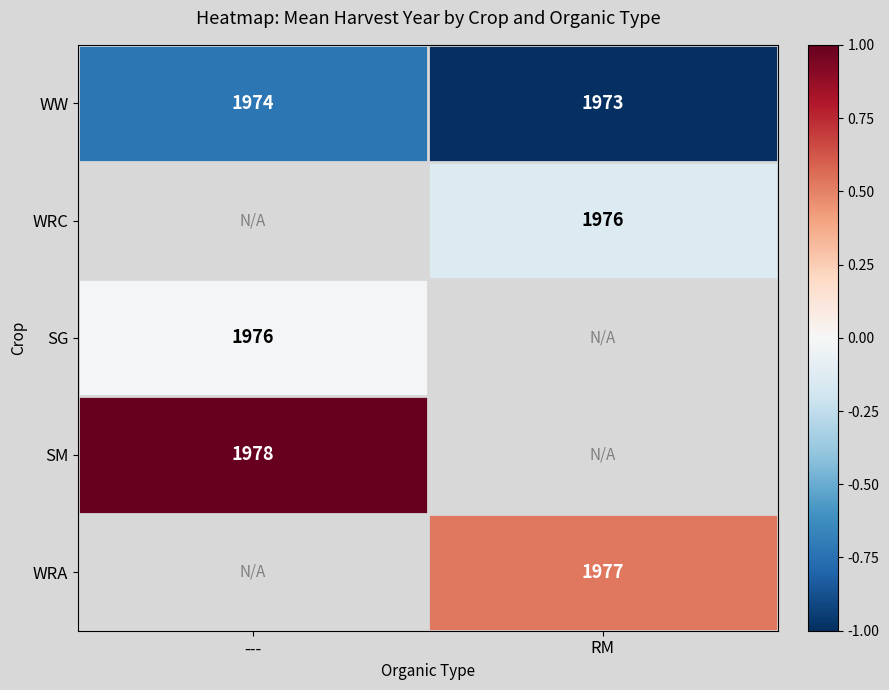

Which category has the highest value across all series?

---